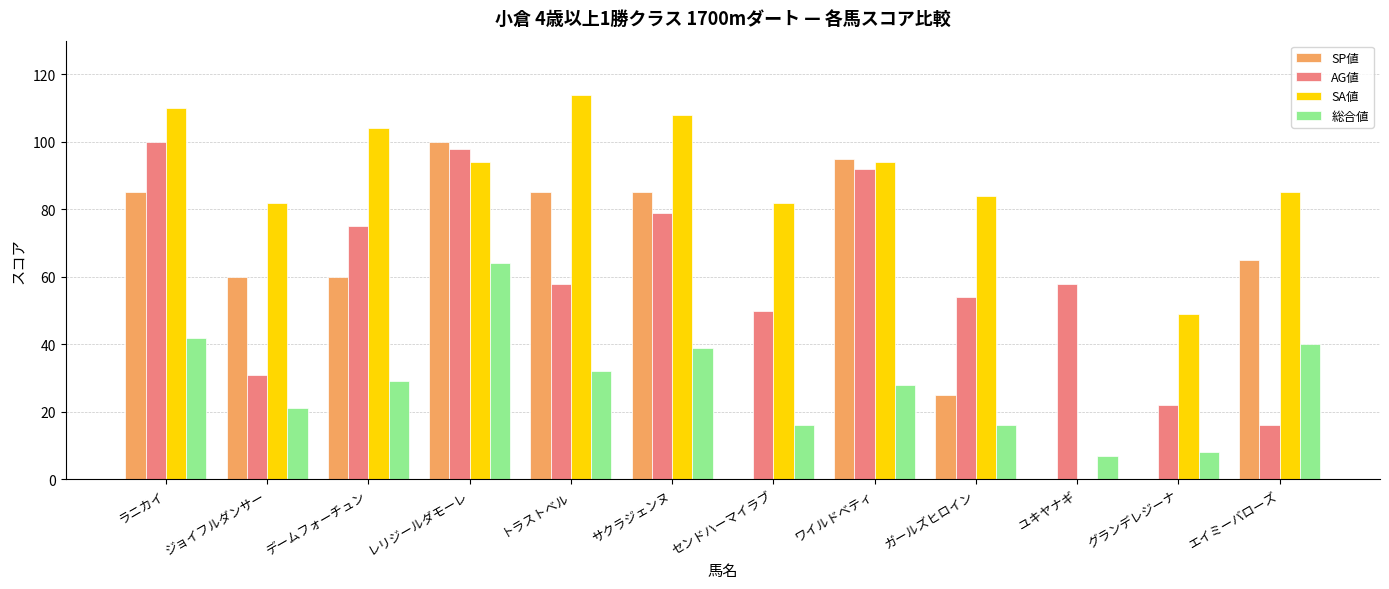

True or false: AG値 has a value of 58 at ユキヤナギ.

True